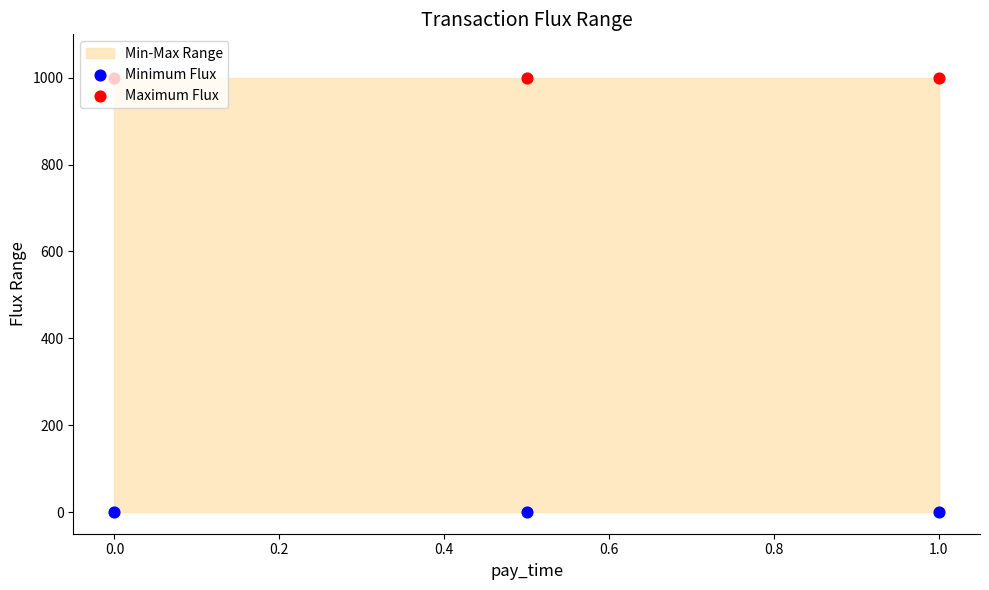

Which series has the largest total across all categories?

Maximum Flux